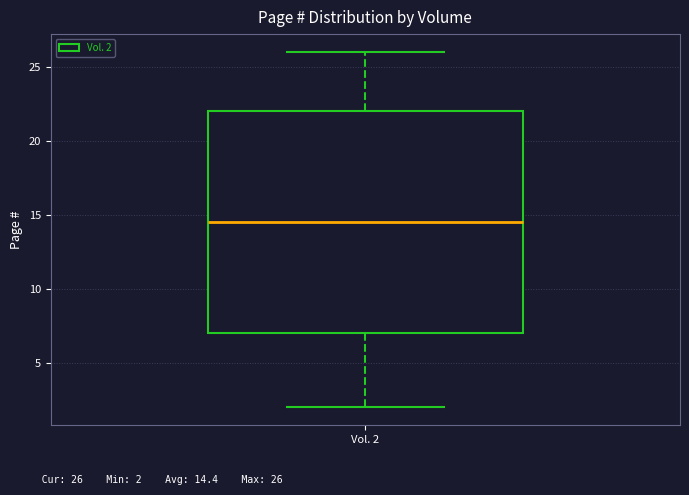

Read this box plot against the y-axis: the position of the median line, the range covered by the box, and the ends of both whiskers. The values are not printed on the chart, so give them approximately, as read against the axis.

median 14.5, box 7.0 to 22.0, whiskers 2.0 to 26.0